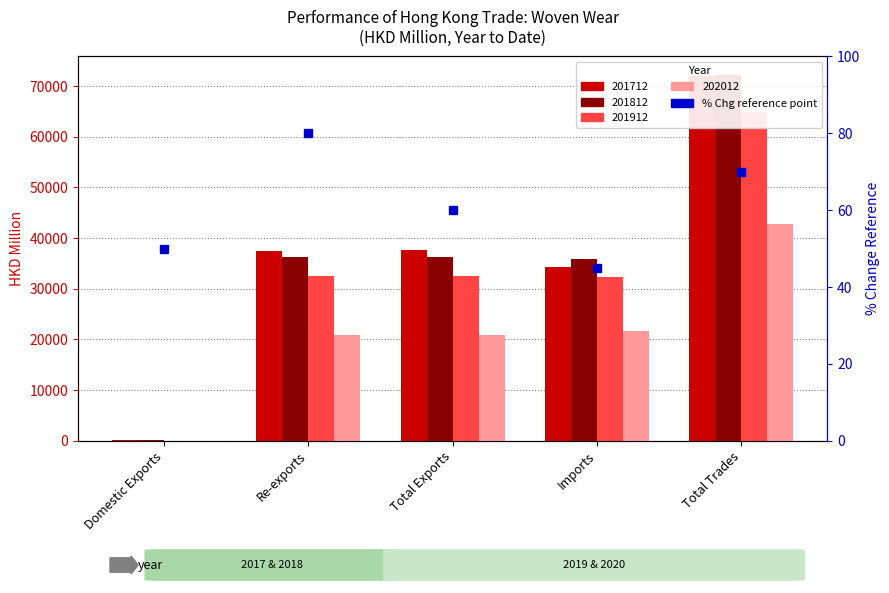

What is the value of the 201812 bar at the 2nd from the left?

36173.3